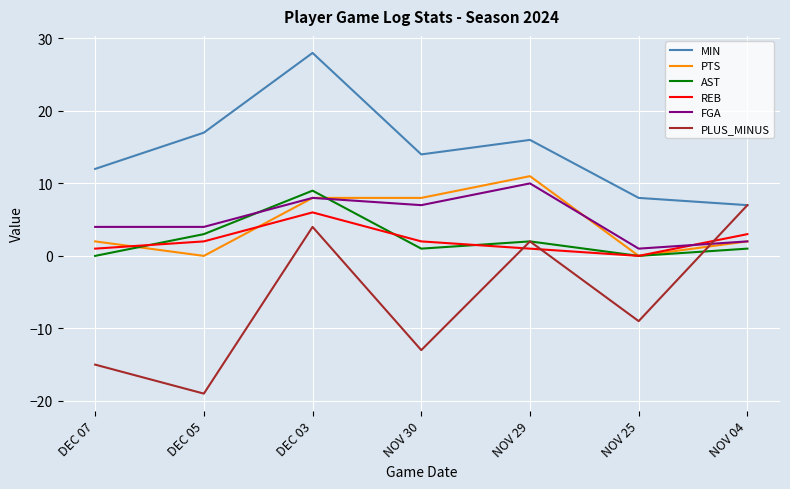

Which label corresponds to the smallest value in the chart?

DEC 05